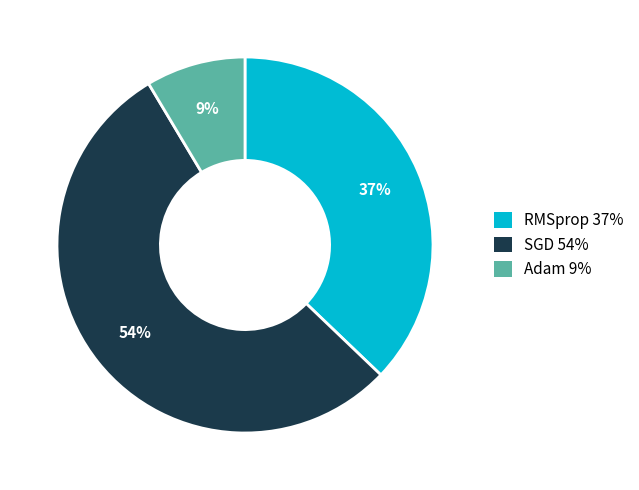

Between RMSprop and SGD, which is larger?

SGD